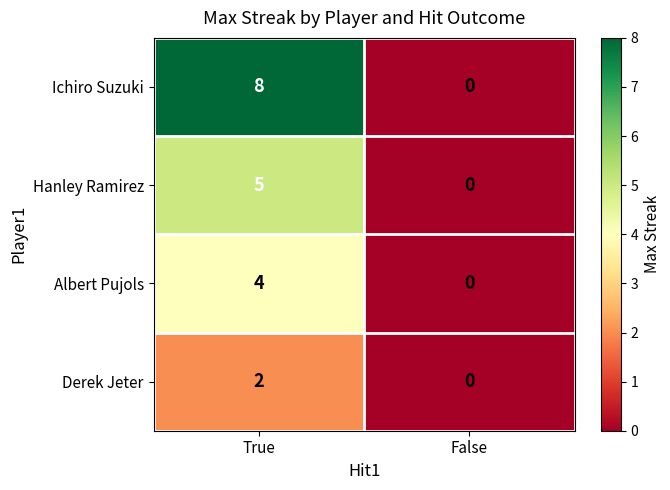

What is the sum of all Albert Pujols values?

4